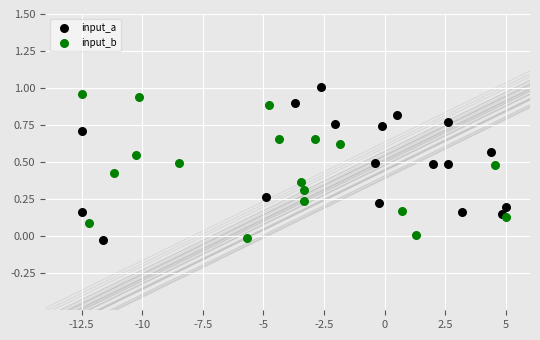

What are all the series names shown in the legend?

input_a, input_b